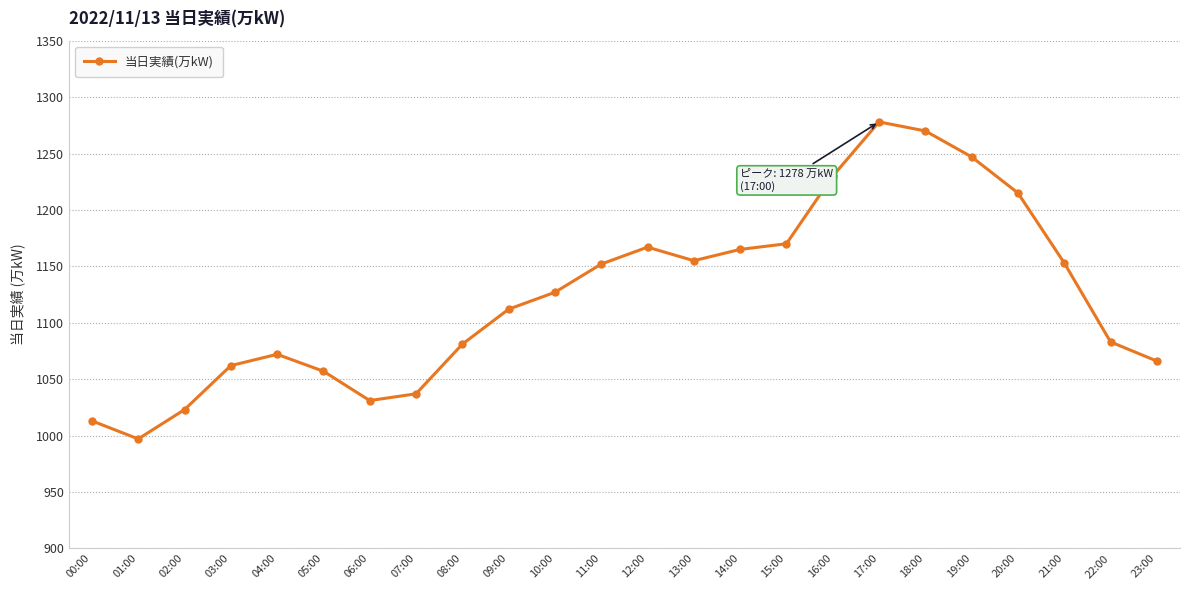

The chart shows a value of 1635 at 02:00. True or false?

False